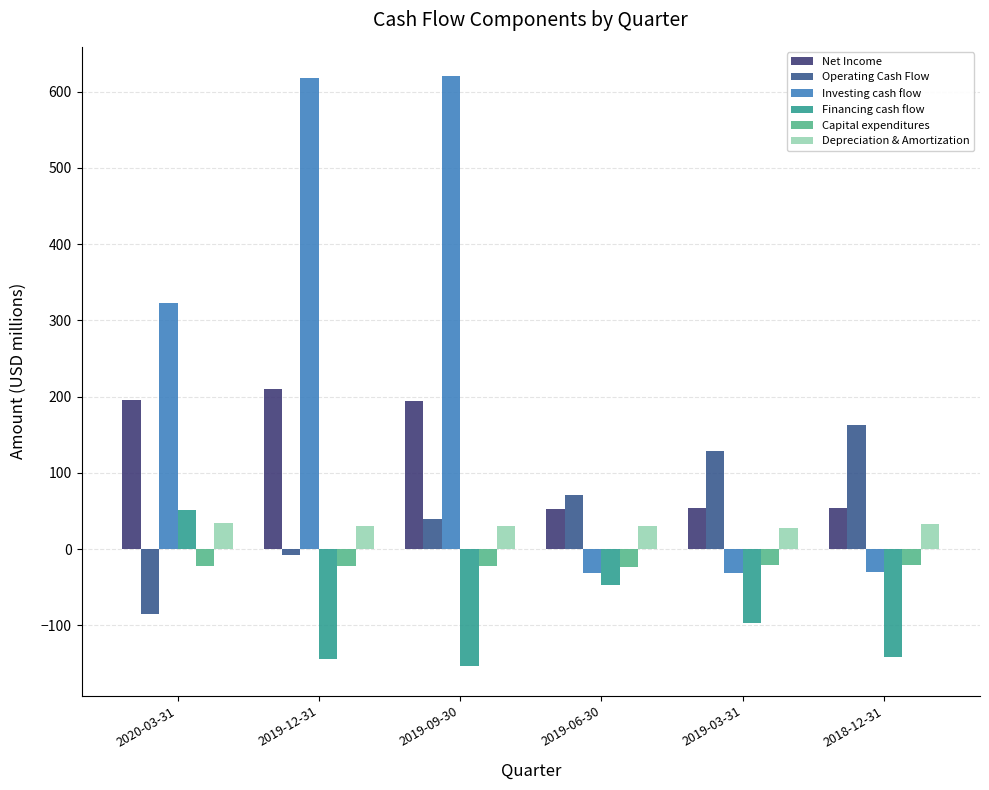

Is the value of Investing cash flow at 2018-12-31 greater than the value of Depreciation & Amortization at 2019-03-31?

No